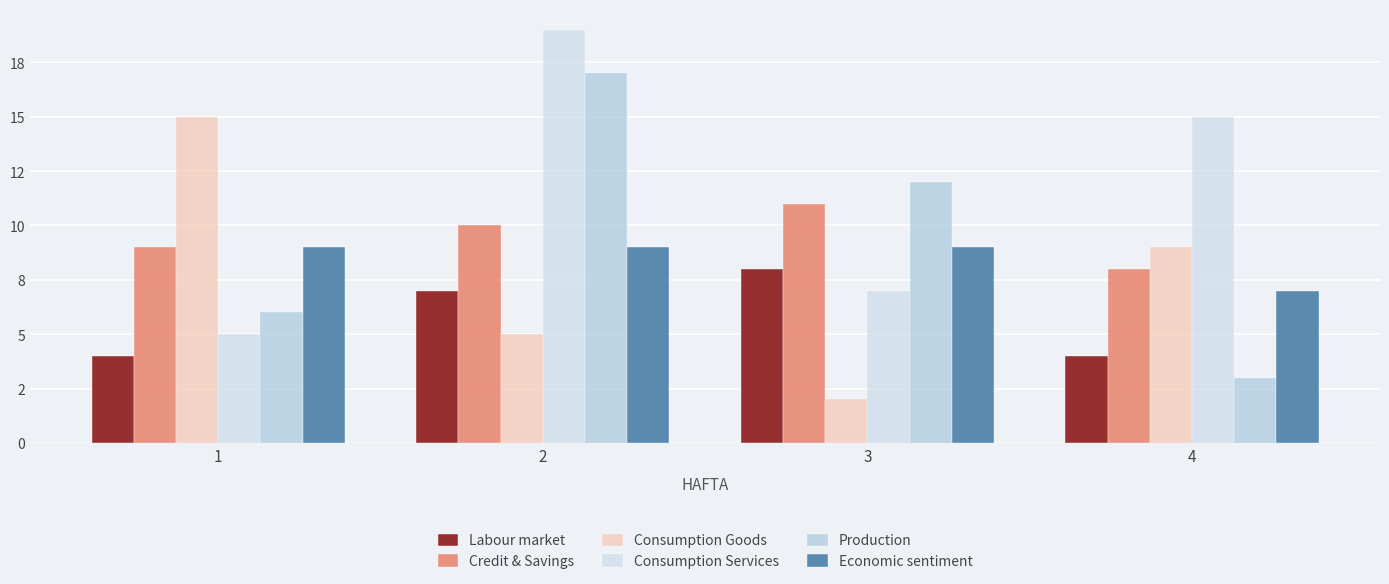

Rank the series at 2 from highest to lowest value.

Consumption Services, Production, Credit & Savings, Economic sentiment, Labour market, Consumption Goods